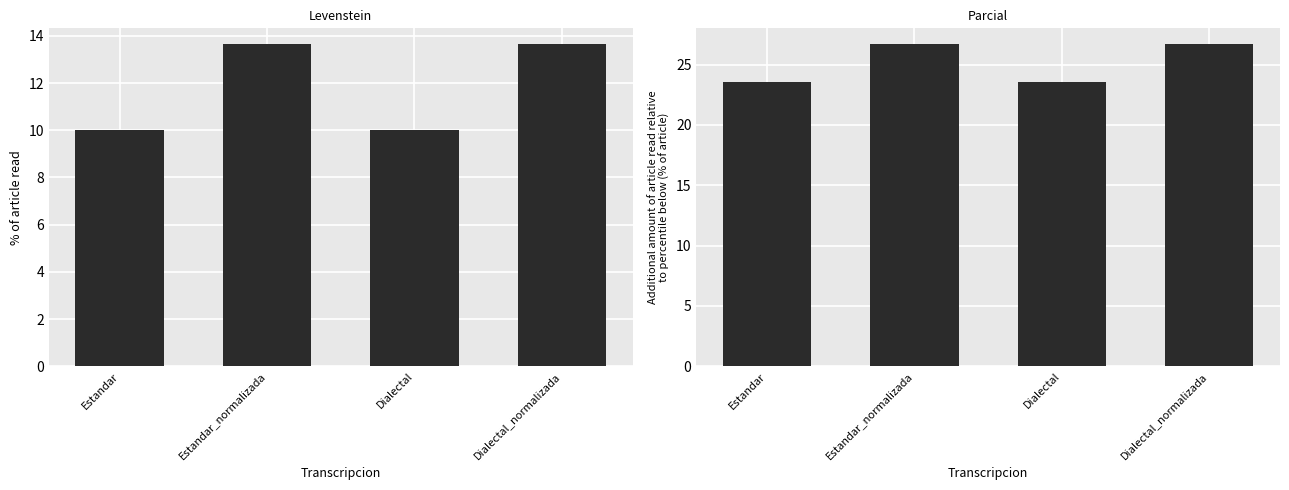

At how many categories does at least one series exceed 18?

4